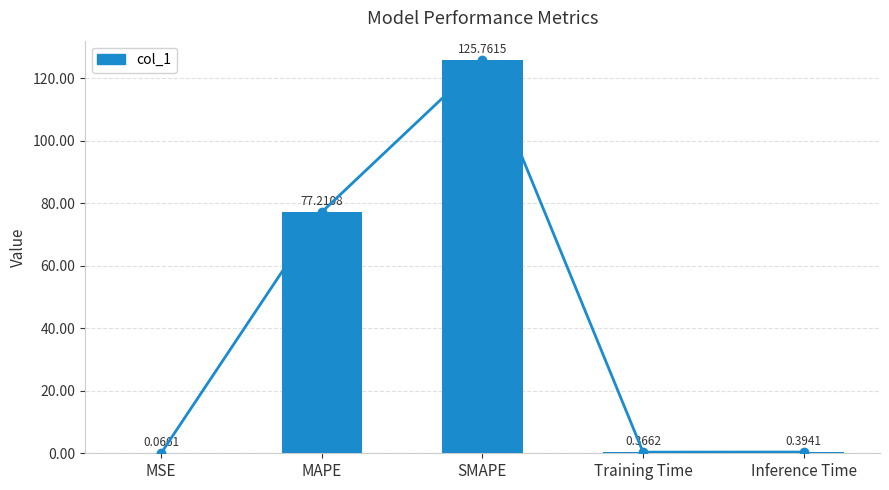

What is the maximum value shown in the chart?

125.8